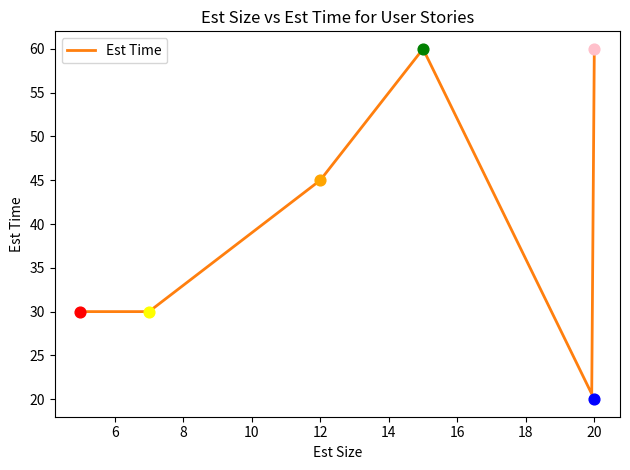

What is the change in value from 7 to 20?

-10